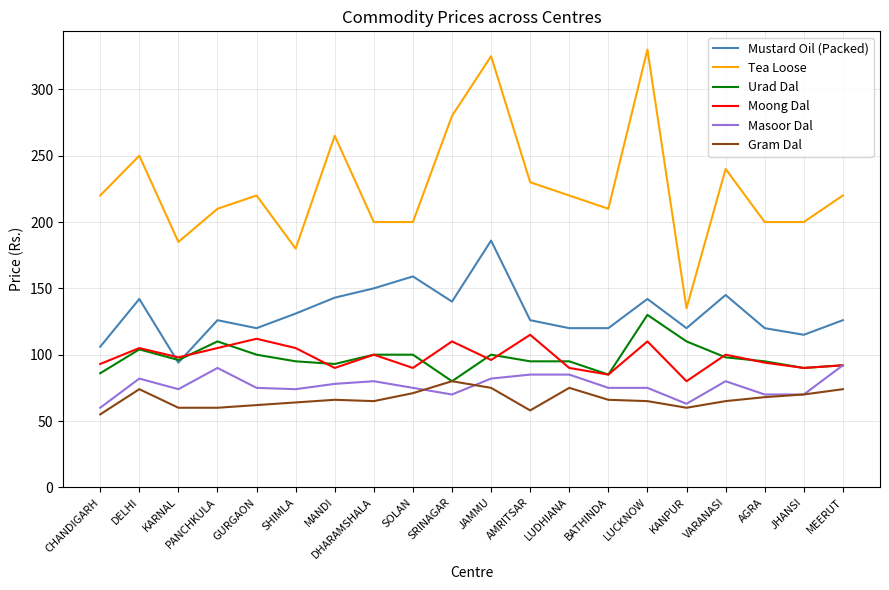

What is the spread (max minus min) of values at SHIMLA?

116